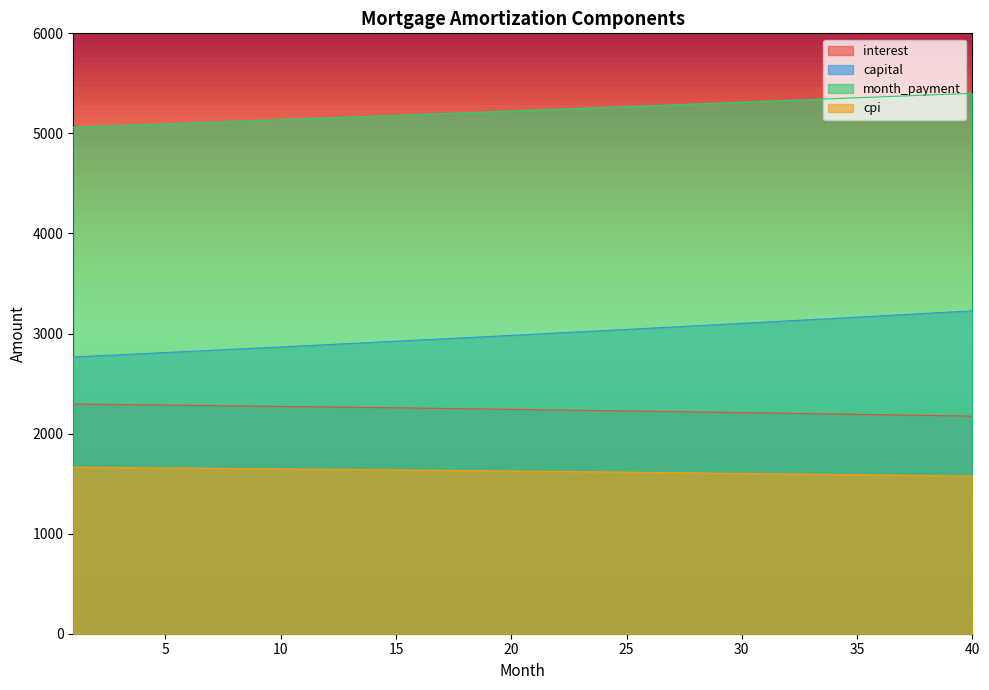

True or false: month_payment and cpi intersect in this chart.

False